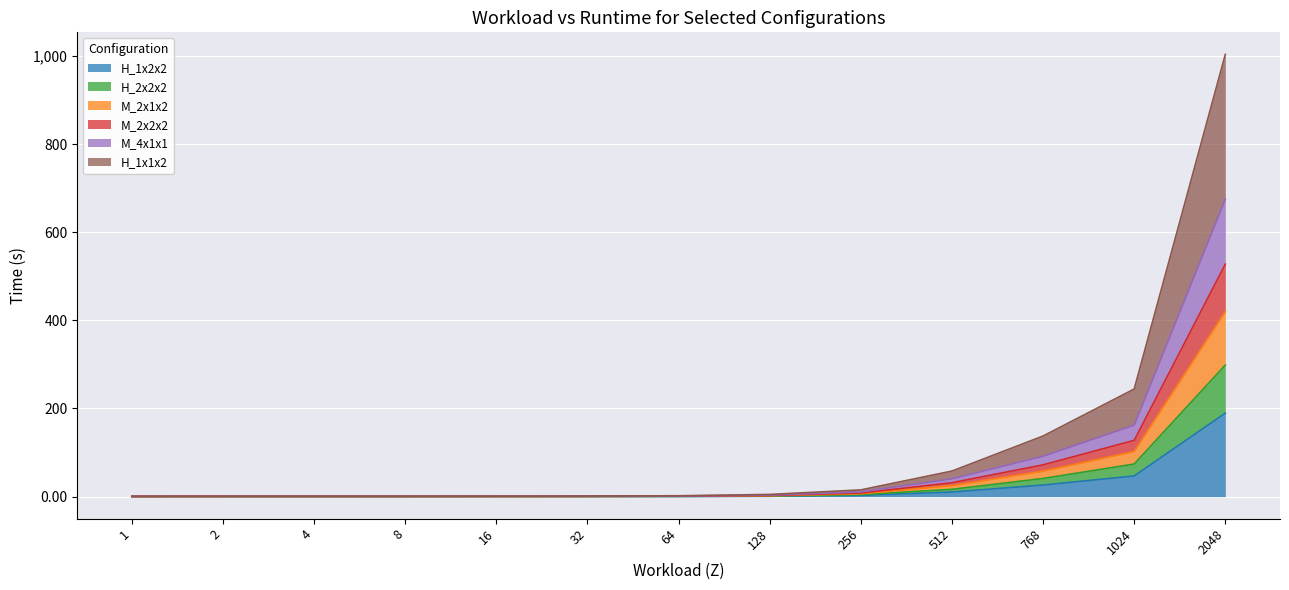

Is it true that H_2x2x2 equals 2.0 at 128?

False